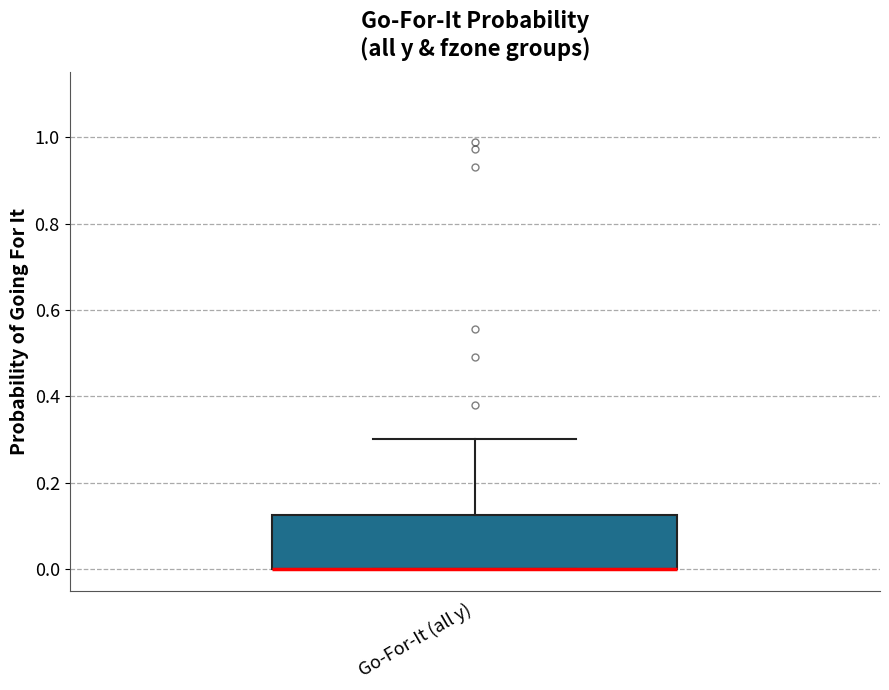

Transcribe this box plot: give where the median line is, the range the box spans, and where the two whiskers end, as read against the y-axis. The values are not printed on the chart, so give them approximately, as read against the axis.

median 0.00 (drawn on the box's lower edge), box 0.00 to 0.12, whiskers 0.00 to 0.30